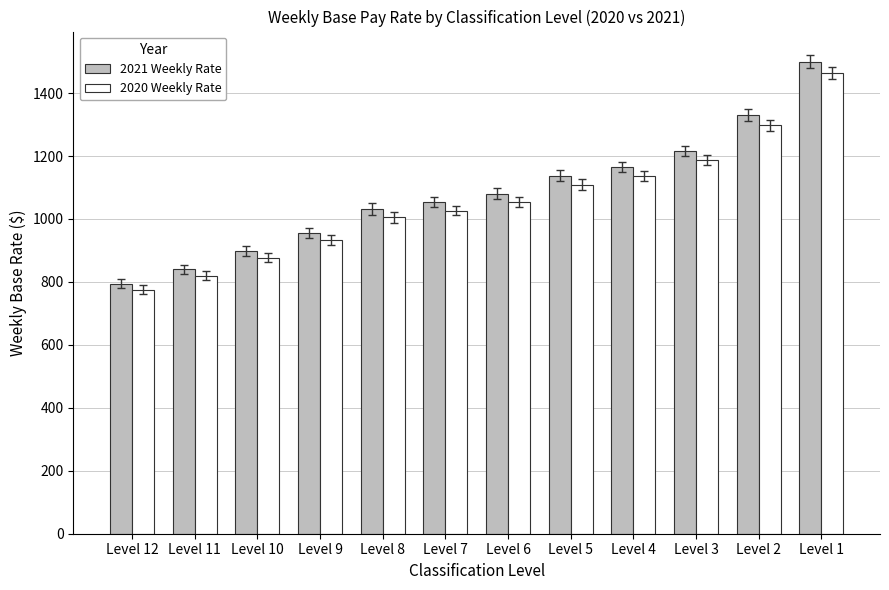

At Level 4, list the series in order from largest to smallest.

2021 Weekly Rate, 2020 Weekly Rate